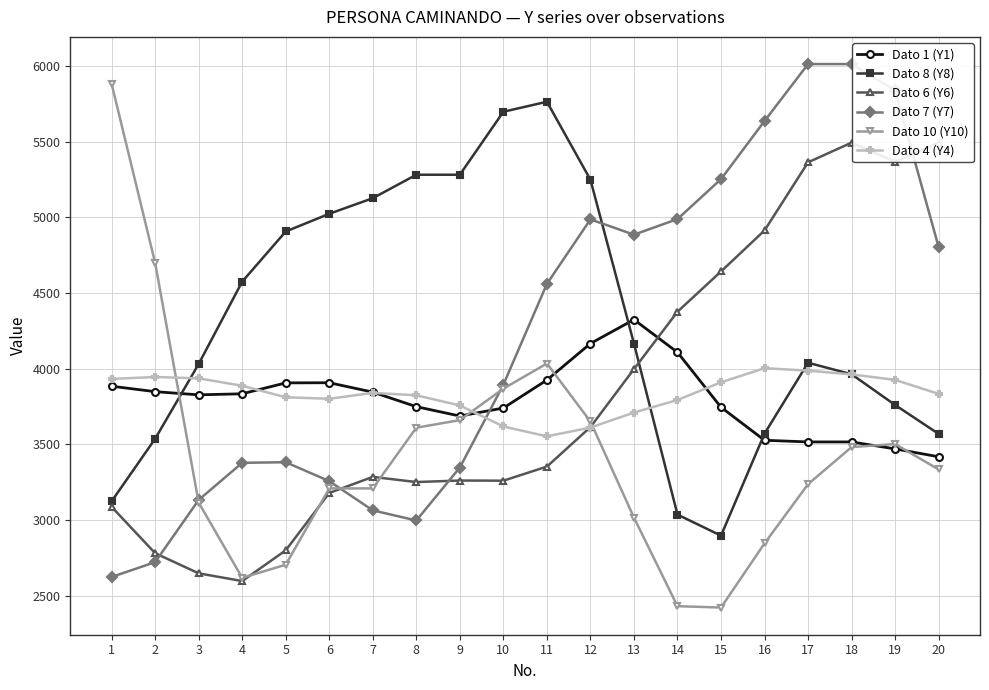

List the labels in order of Dato 7 (Y7) value, smallest first.

1, 2, 8, 7, 3, 6, 9, 4, 5, 10, 11, 20, 13, 12, 14, 15, 16, 19, 17, 18